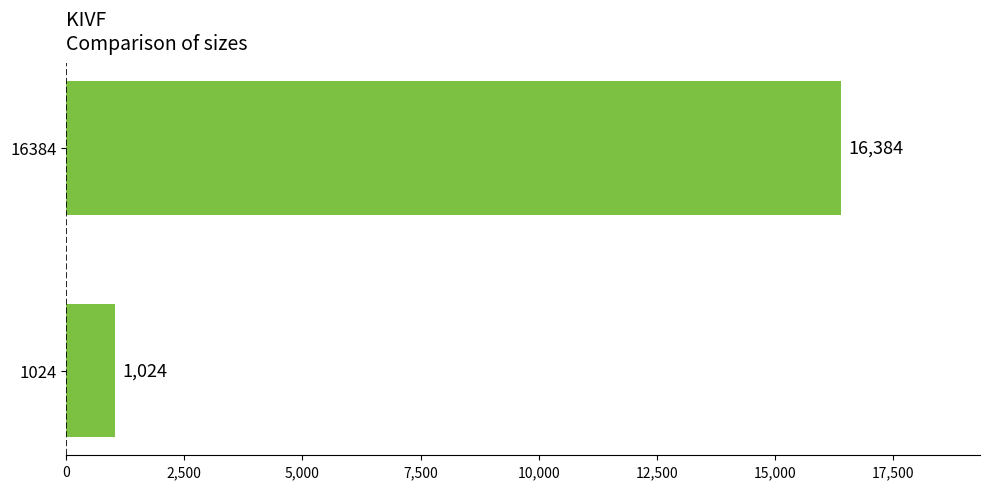

How many bars are there in total?

2